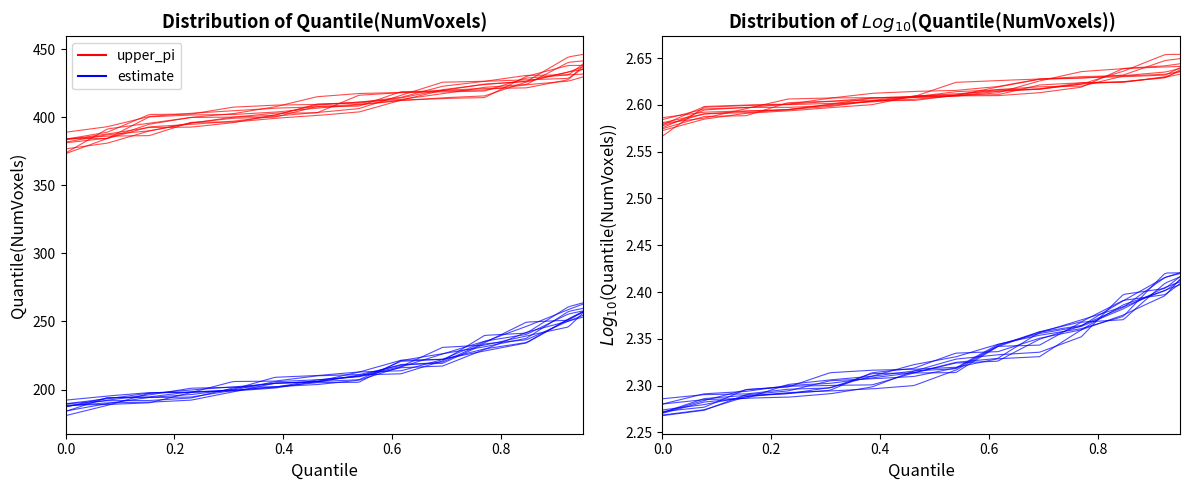

How many values in the upper_pi series exceed 407?

6